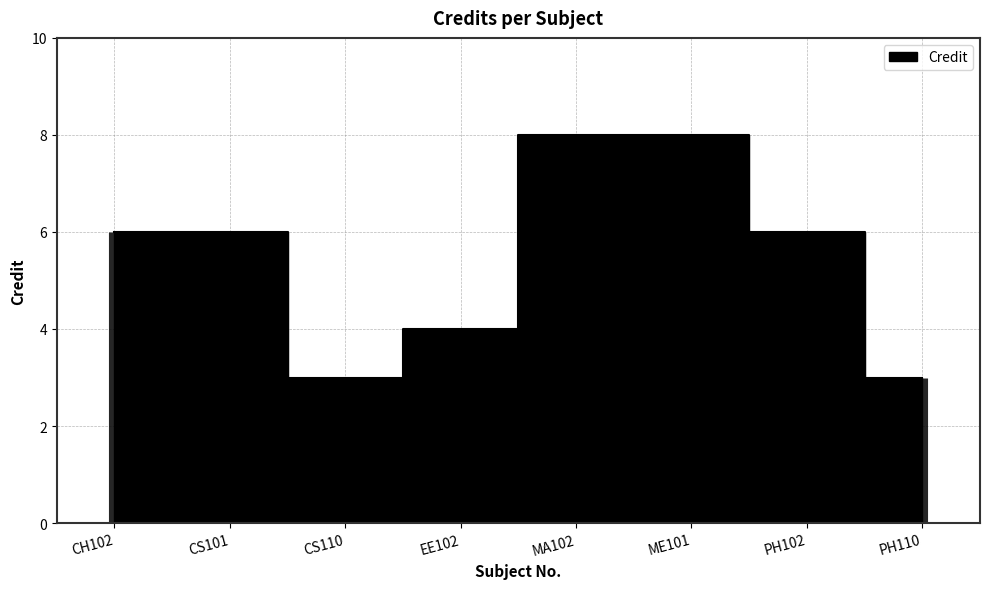

Reading left to right, transcribe all the data shown in this chart.

CH102=6	CS101=6	CS110=3	EE102=4	MA102=8	ME101=8	PH102=6	PH110=3